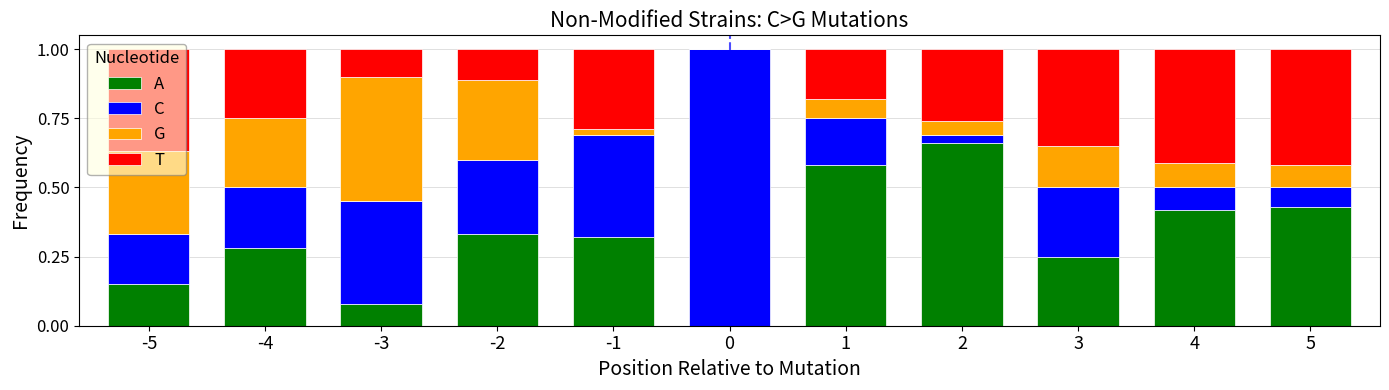

What is the total value across all series at -4?

1.0